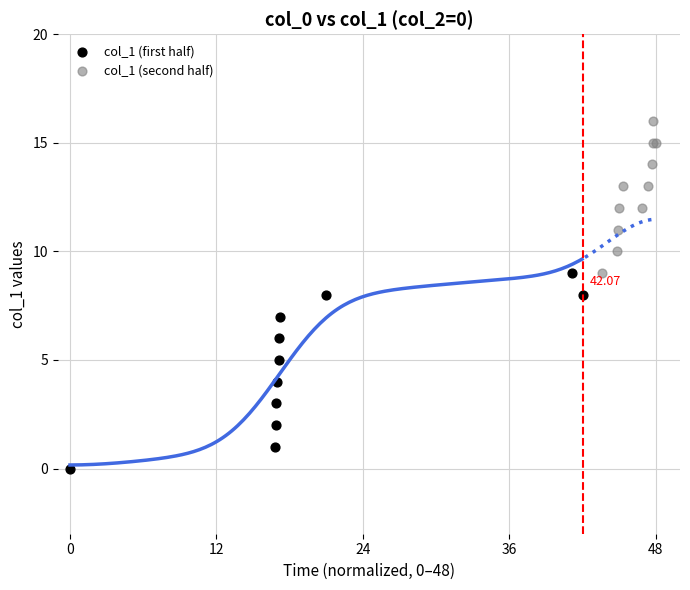

Which series reaches the minimum Y coordinate?

col_1 (first half)